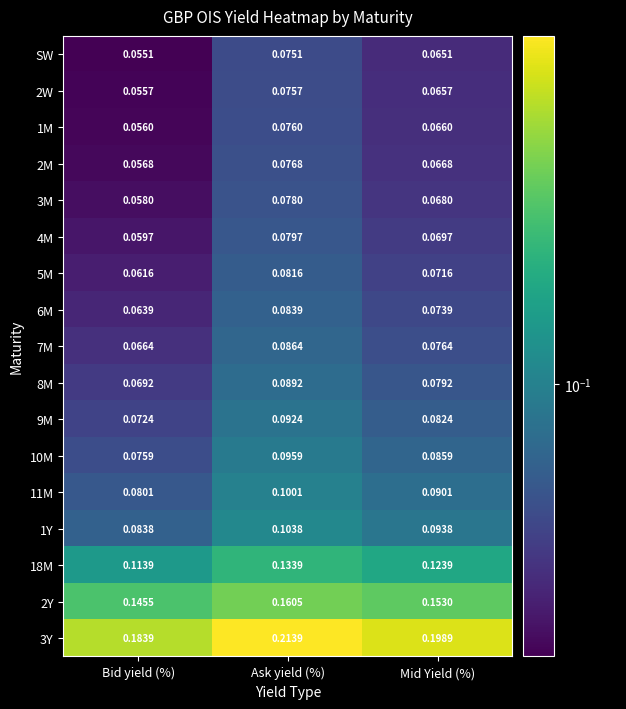

Rank the categories by 2Y value from highest to lowest.

Ask yield (%), Mid Yield (%), Bid yield (%)